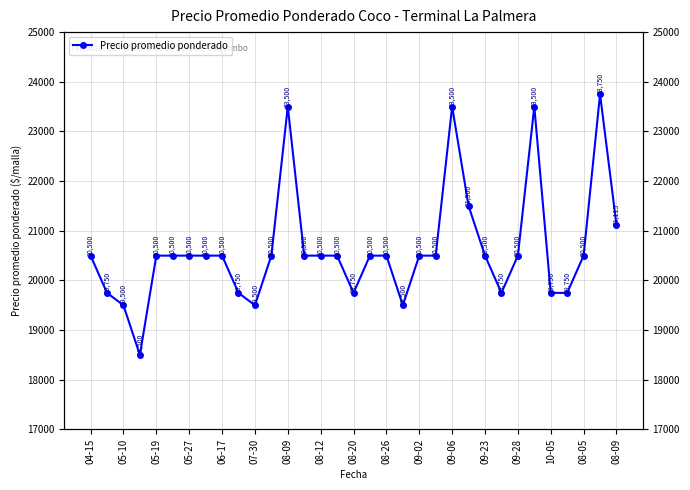

What is the maximum value shown in the chart?

23750